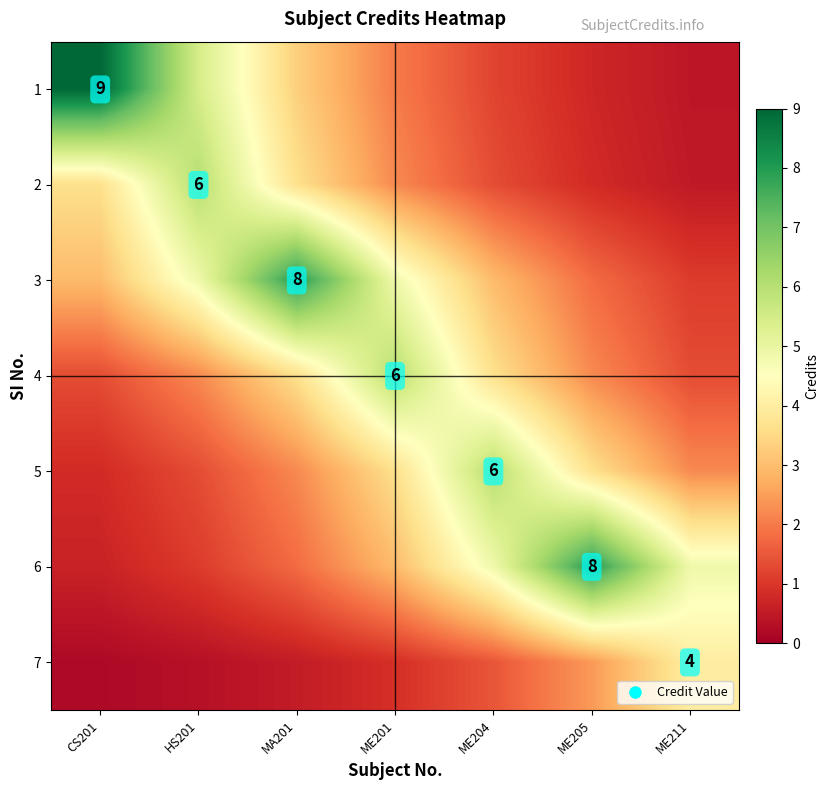

True or false: 6 has a value of 4.8 at ME201.

False